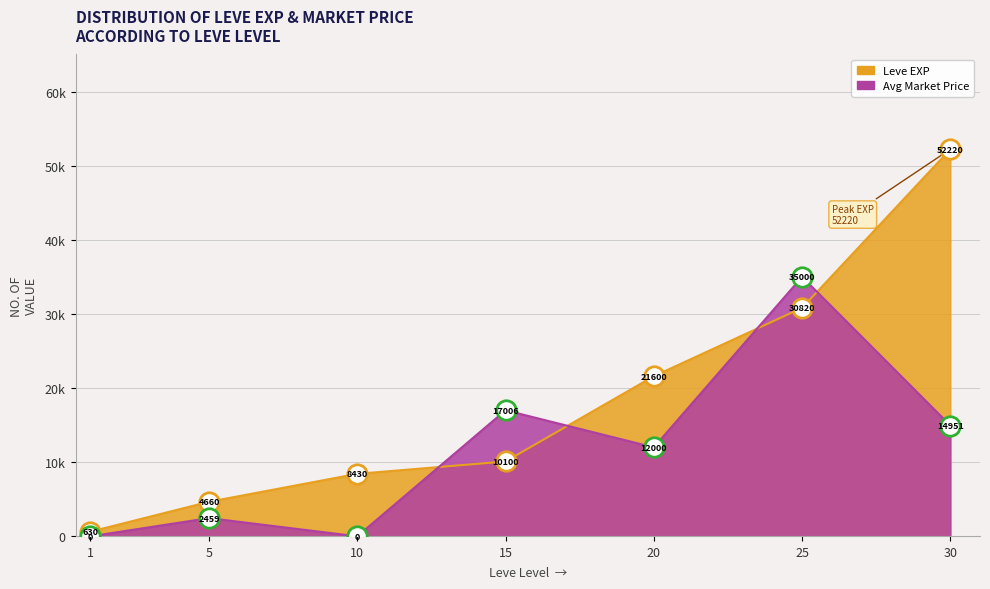

The currentAveragePrice series shows 0 at 10. True or false?

True